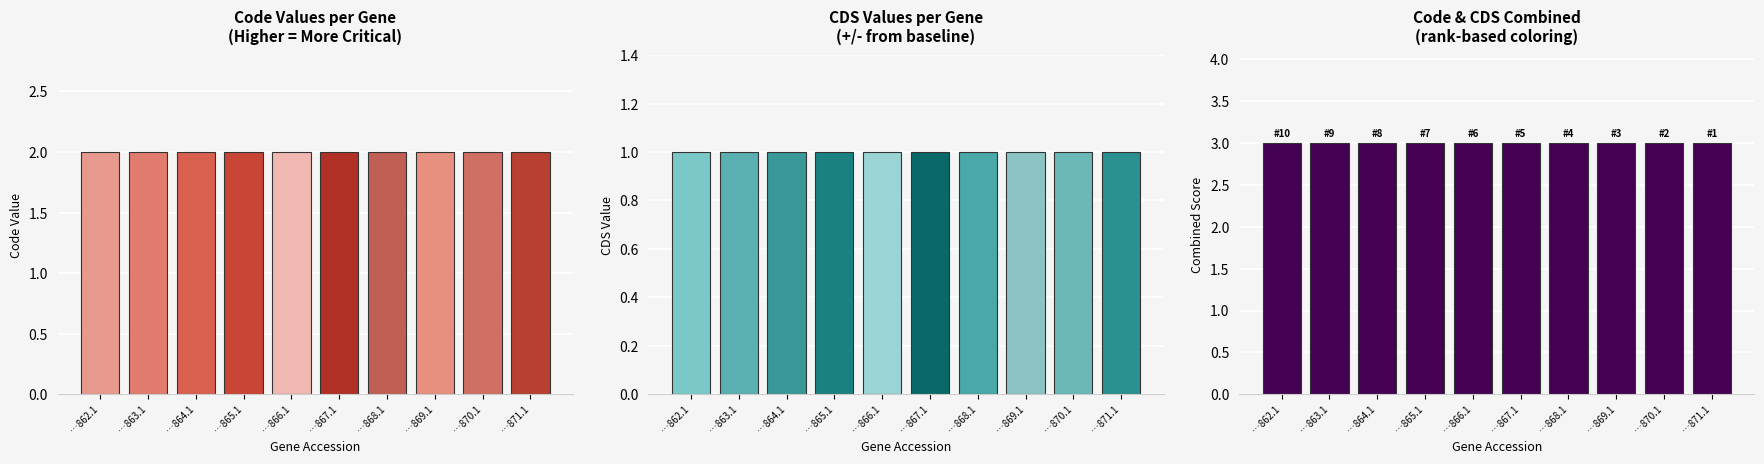

Rank the categories by CDS value from highest to lowest.

YP_009868862.1, YP_009868863.1, YP_009868864.1, YP_009868865.1, YP_009868866.1, YP_009868867.1, YP_009868868.1, YP_009868869.1, YP_009868870.1, YP_009868871.1